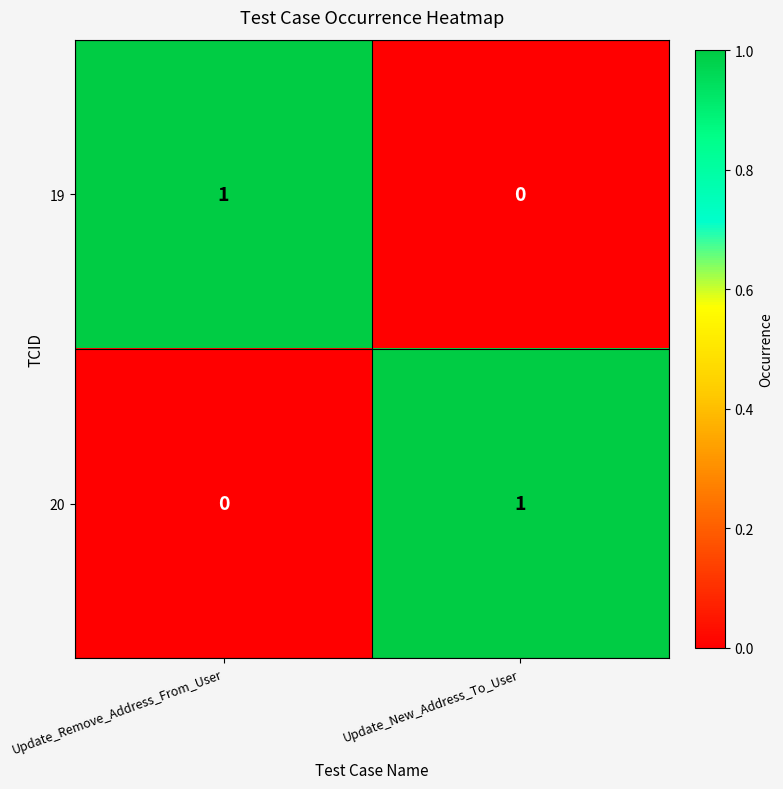

Reading left to right, list all the values displayed in this chart.

19: Update_Remove_Address_From_User=1	Update_New_Address_To_User=0
20: Update_Remove_Address_From_User=0	Update_New_Address_To_User=1